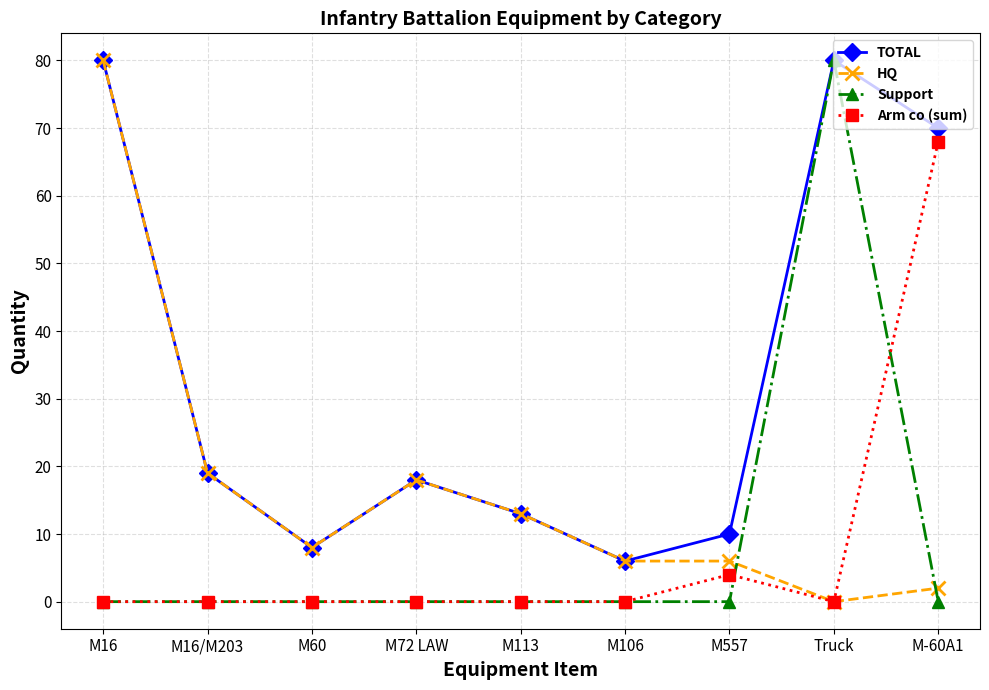

What position from the right is M-60A1?

1